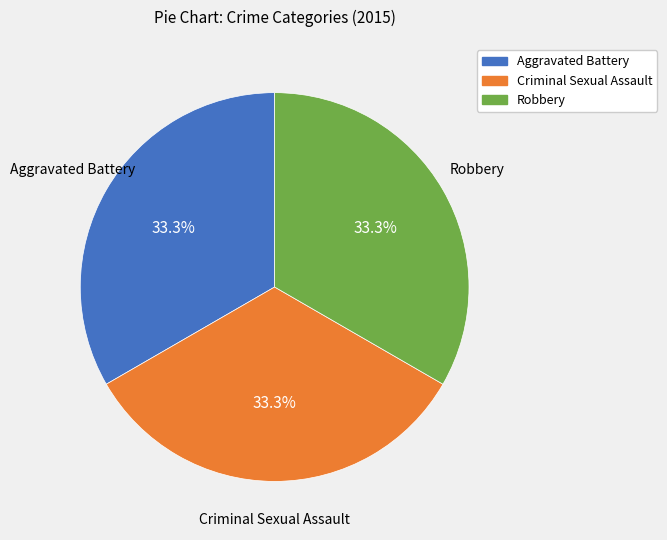

Does any single category account for the majority?

No